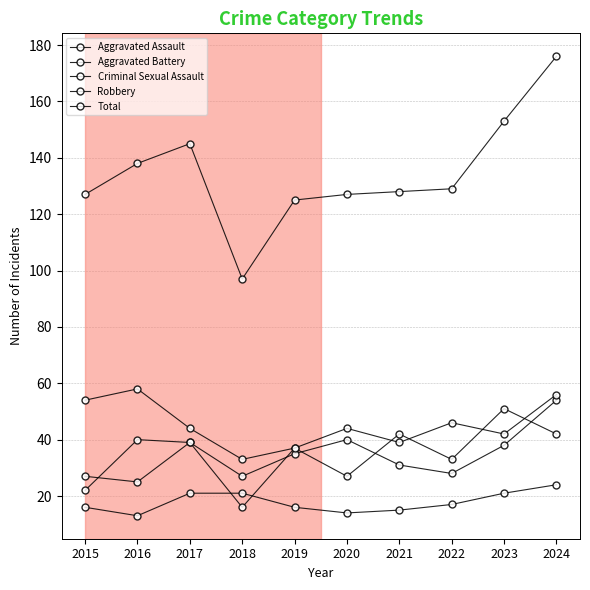

How many values in the Aggravated Assault series are below 37?

5